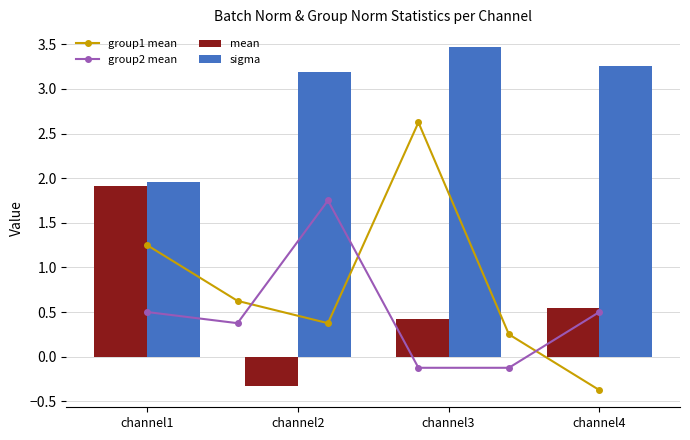

Is it true that channel2 equals -0.3 at mean?

True